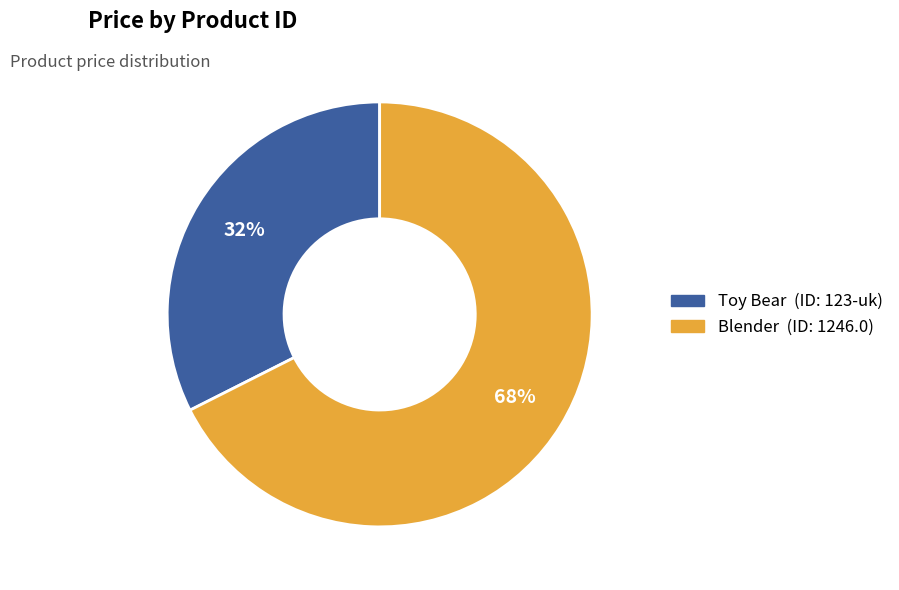

Does any single category account for the majority?

Yes